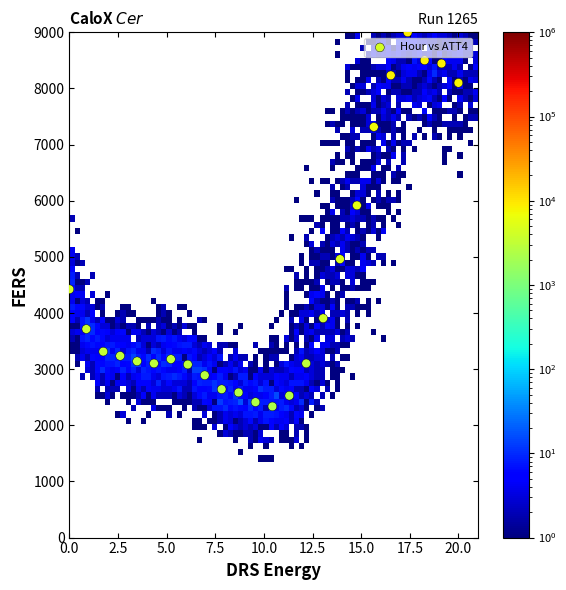

What Y value in the scatter plot is closest to 5668?

5917.0